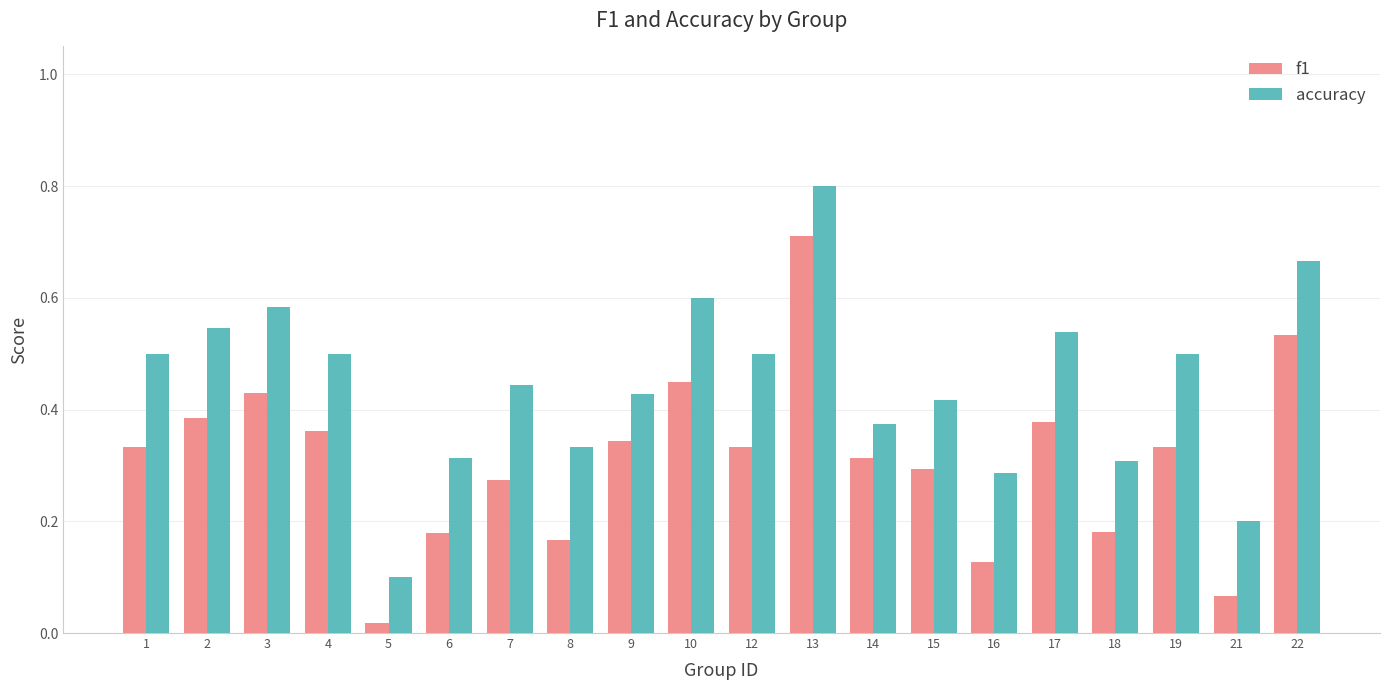

True or false: f1 has a value of 0.0 at 18.

False